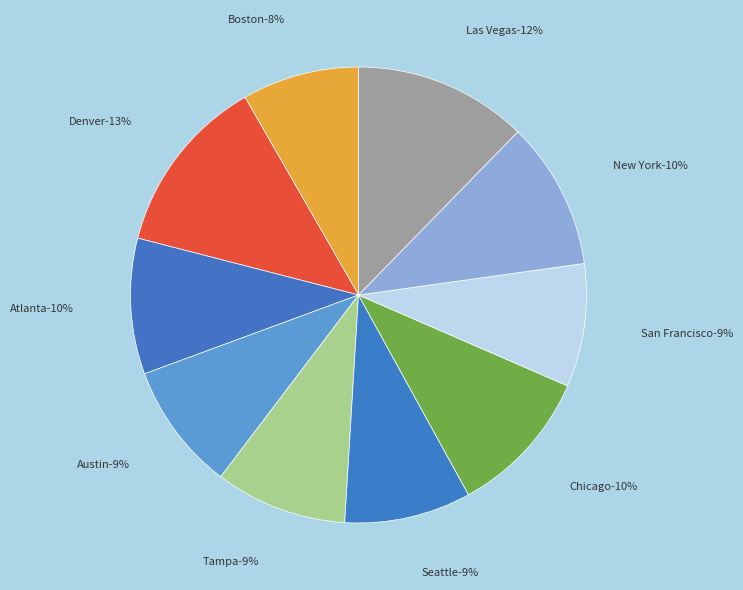

Does any single category account for the majority?

No